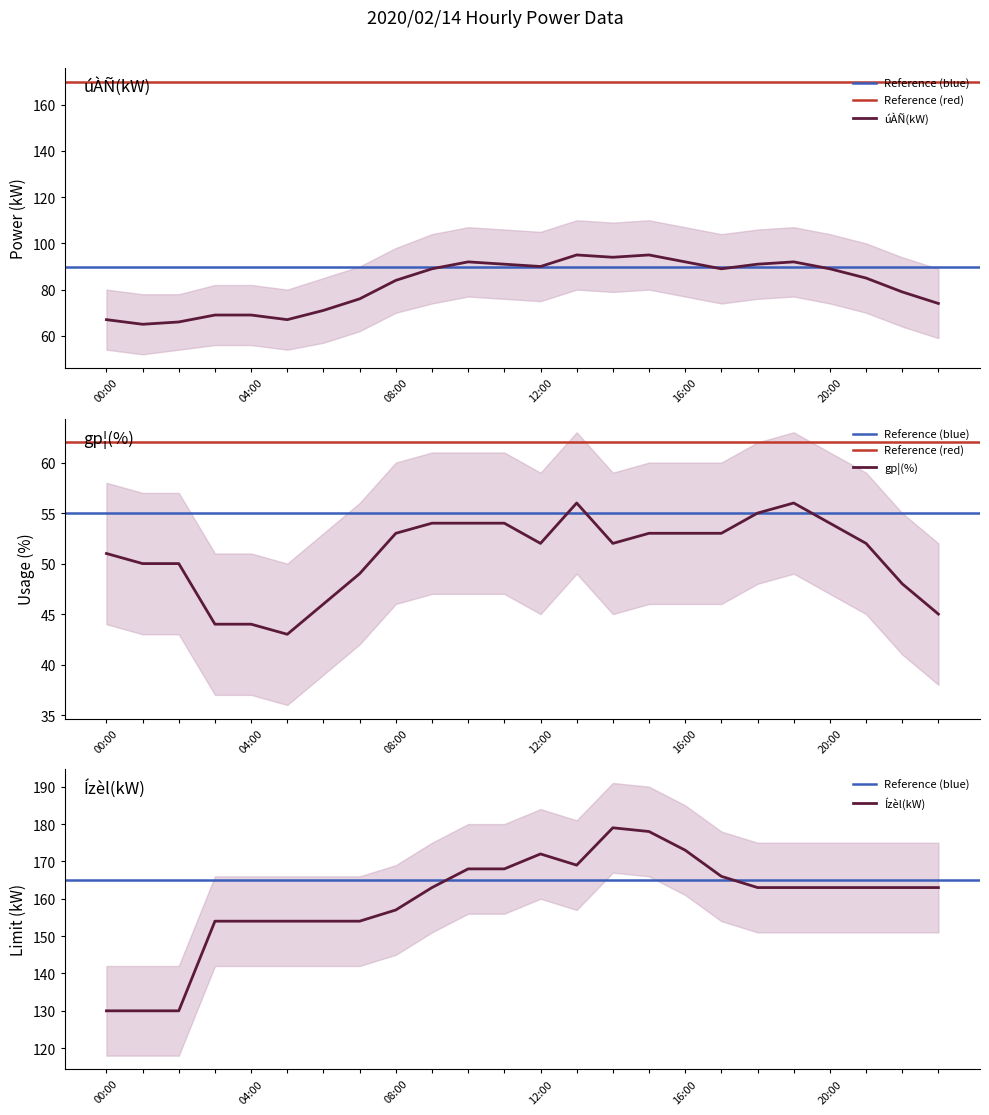

At which category is the sum across all series the highest?

14:00